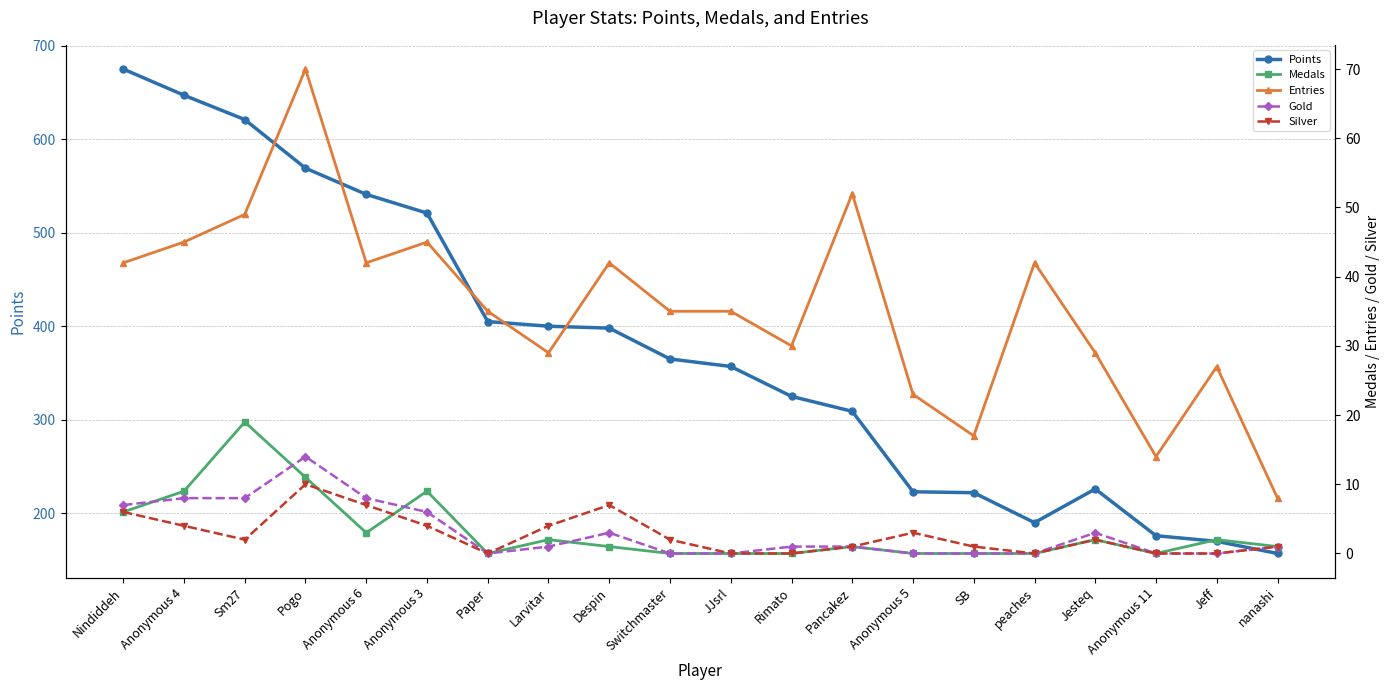

True or false: Medals and Gold cross at least once.

True